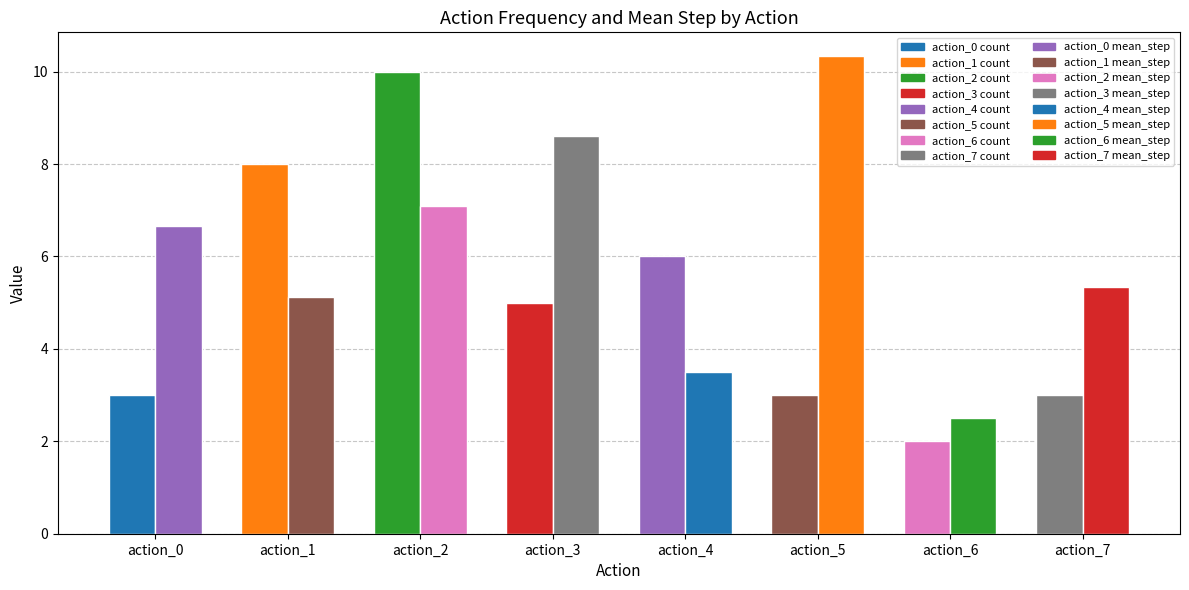

At which label does mean_step first exceed 6?

action_0